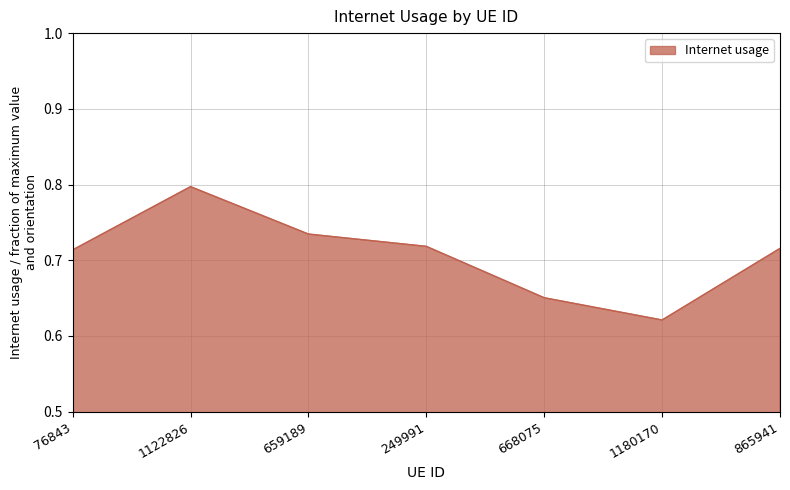

At which category does the chart reach its minimum across all series?

1180170